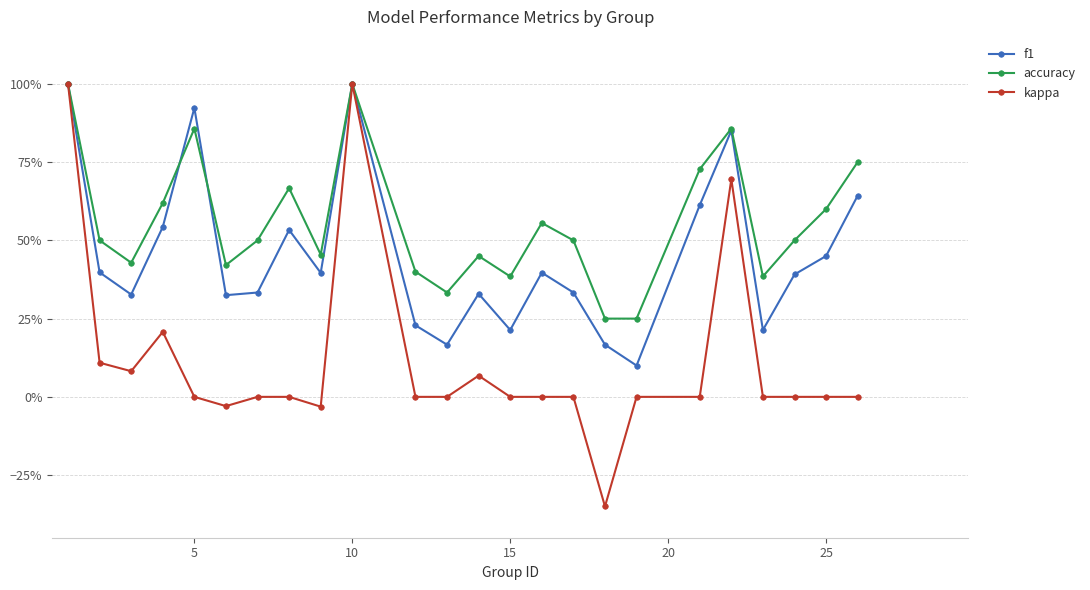

Does the chart have visible grid lines?

Yes